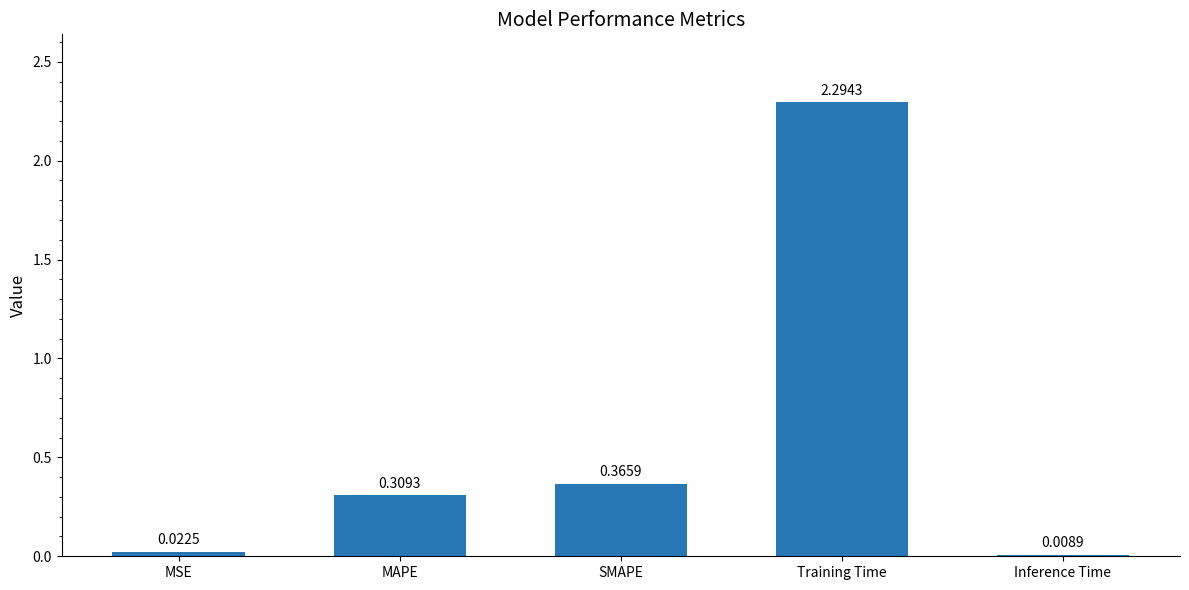

The value at Training Time is 2.3. True or false?

True